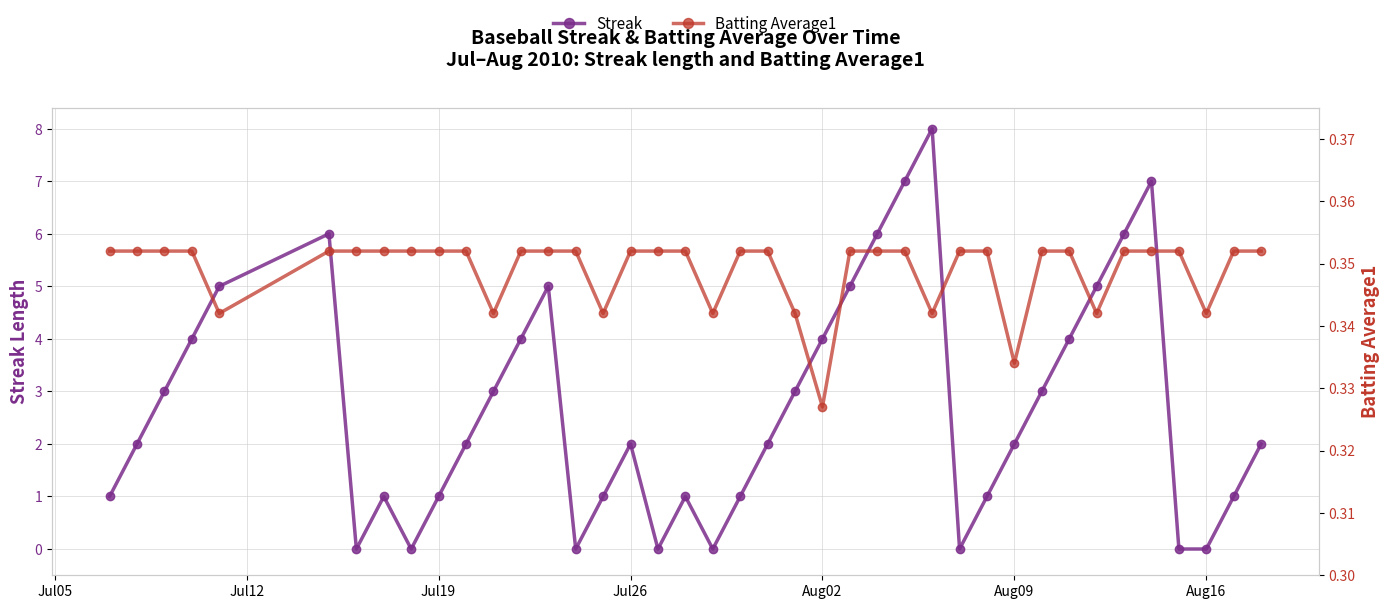

How many series are shown in this chart?

2